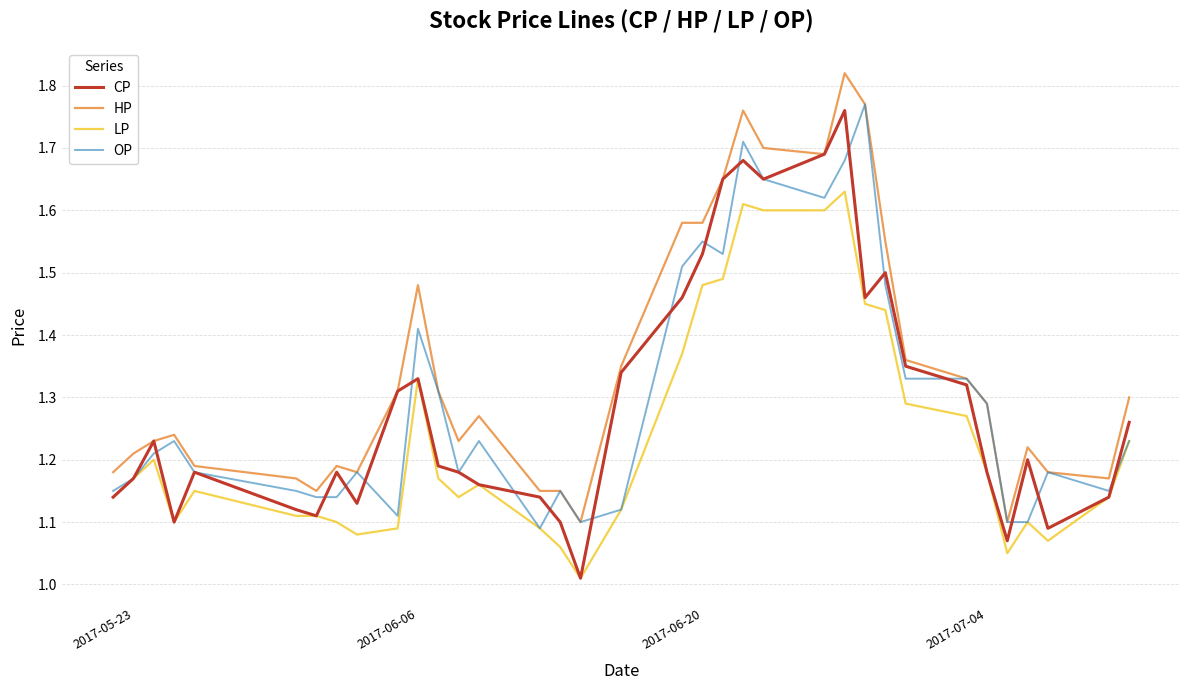

Which series has the largest total across all categories?

HP